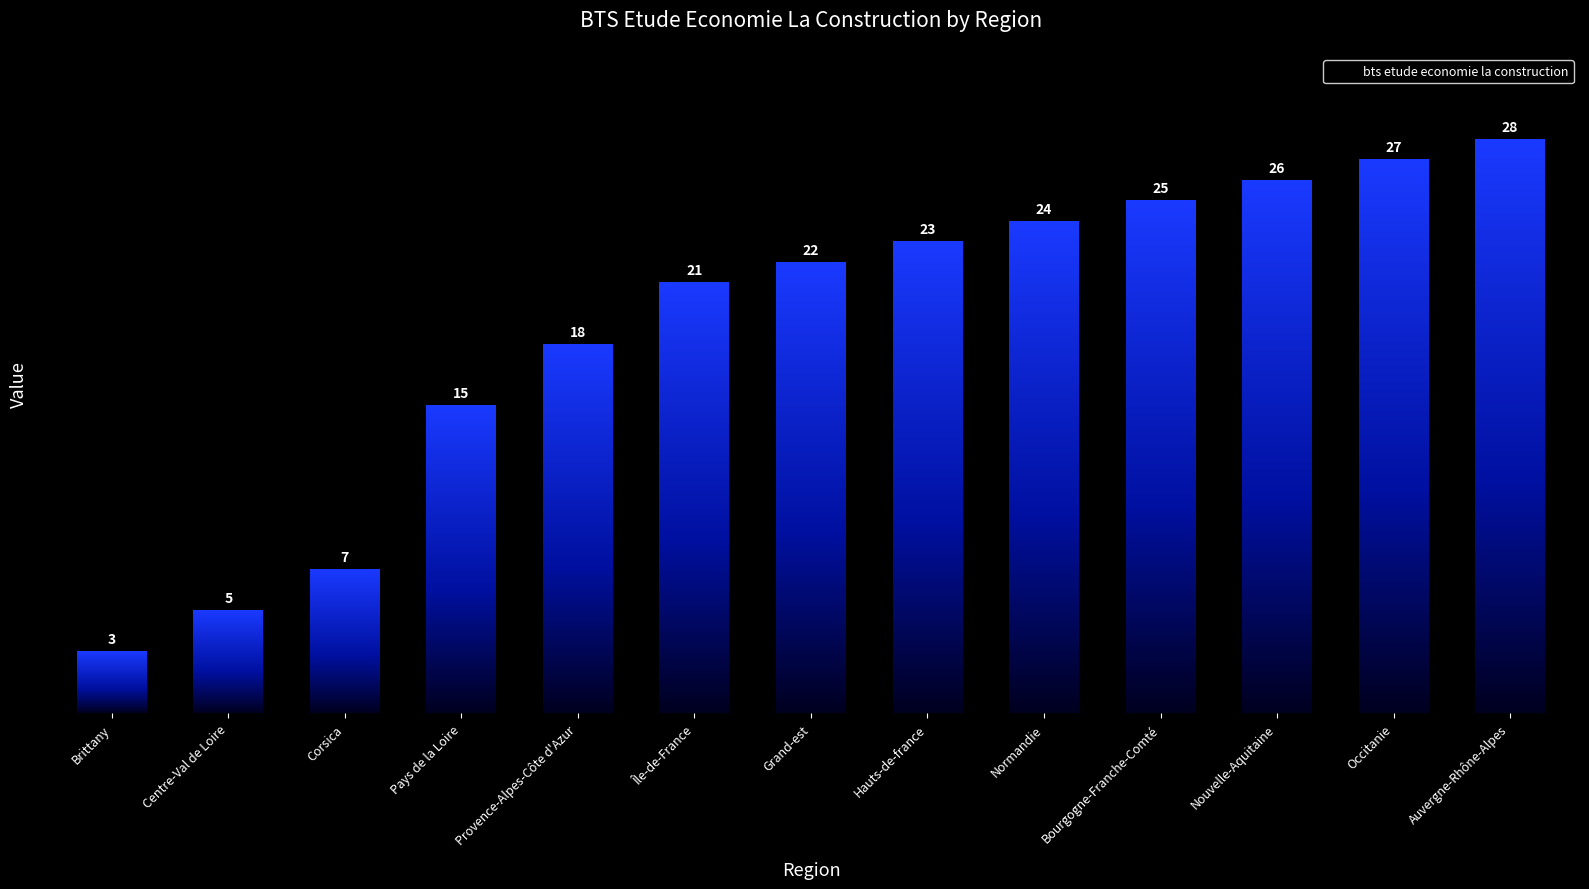

Read the value at Île-de-France, to the nearest 10.

20